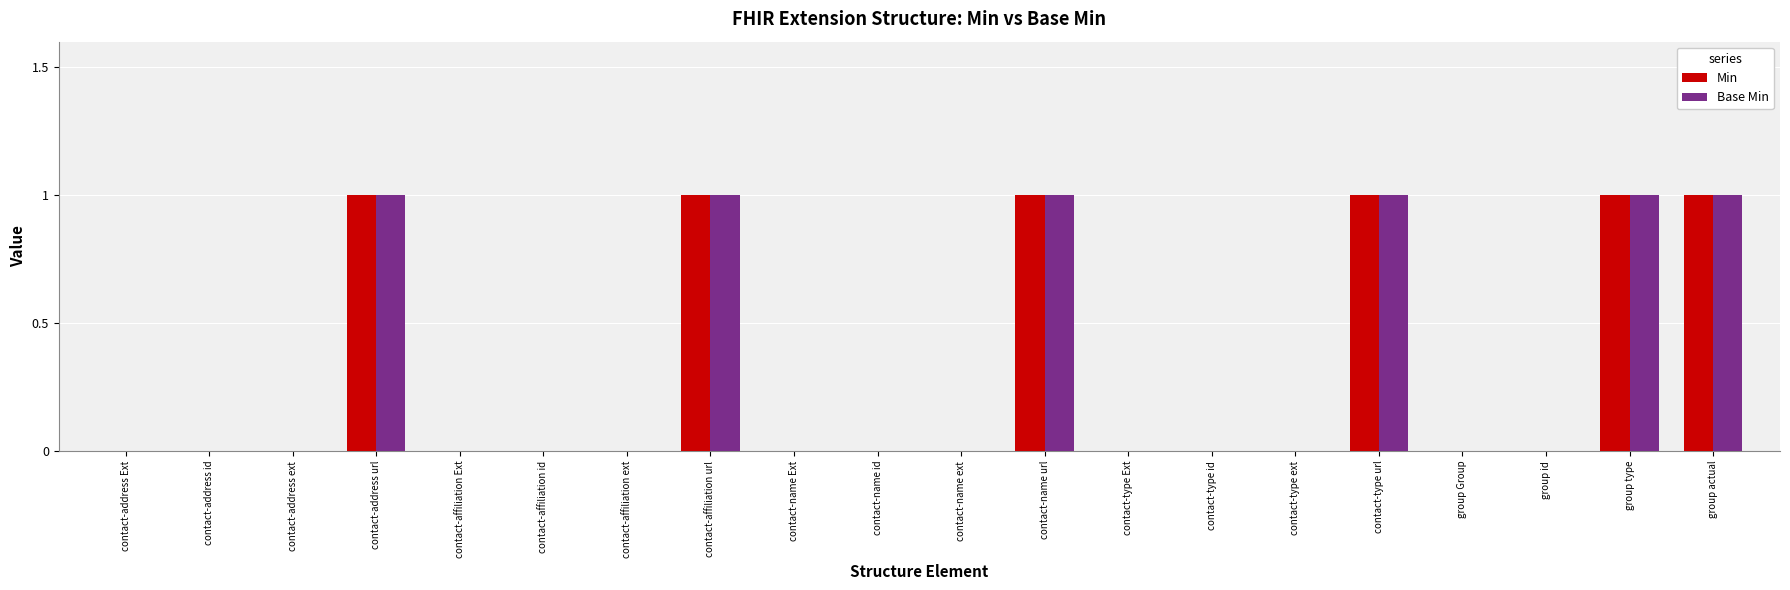

How many distinct data groups are displayed?

2